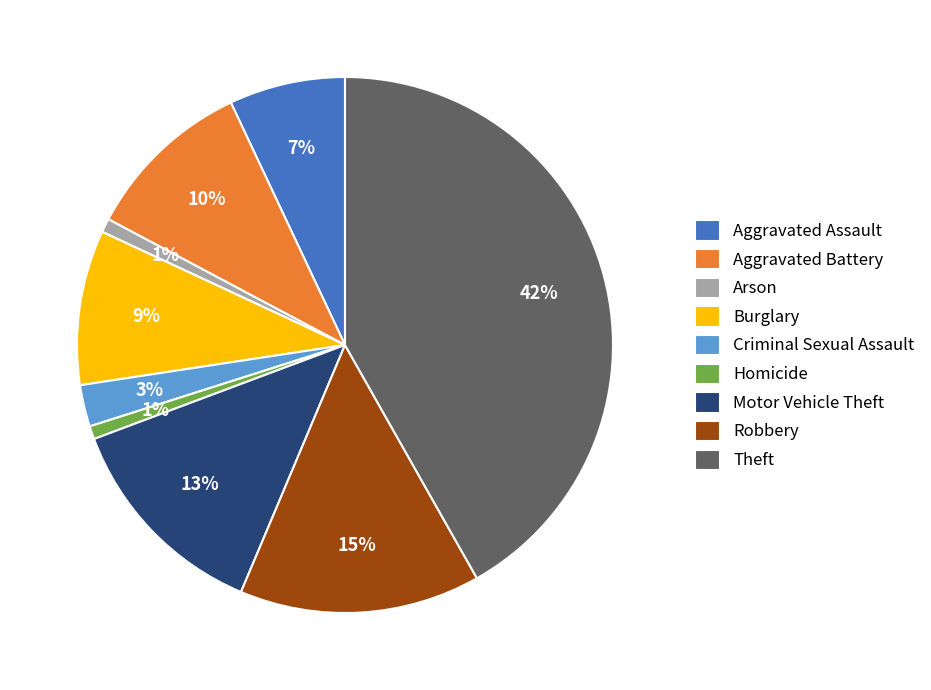

Do Homicide and Criminal Sexual Assault together represent more than half of the pie?

No